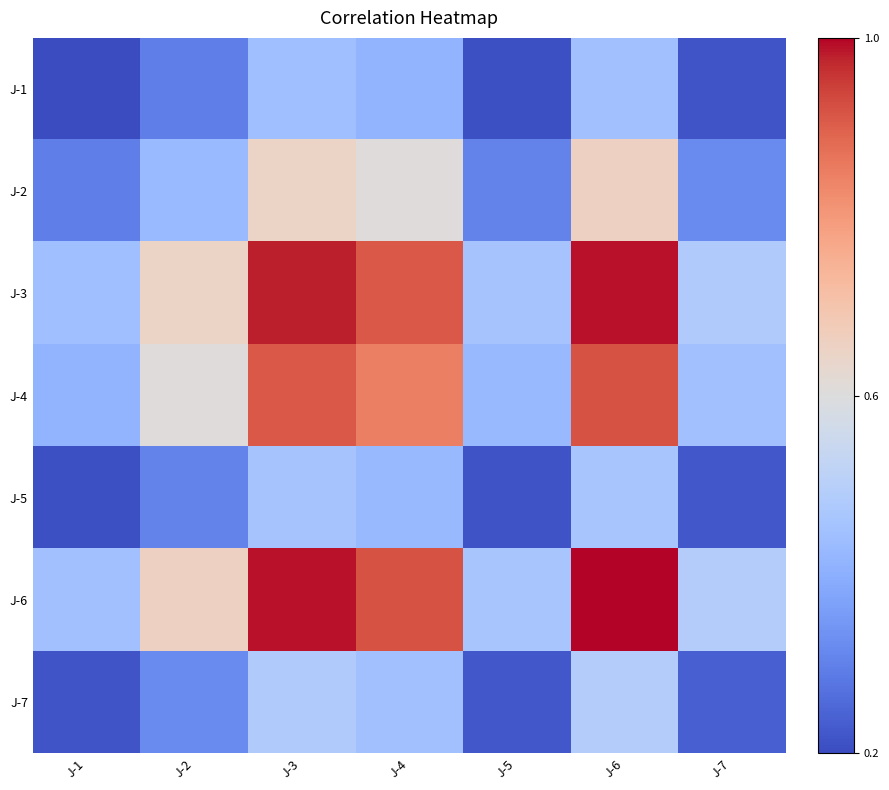

Is it true that J-4 equals 1.2 at J-4?

False